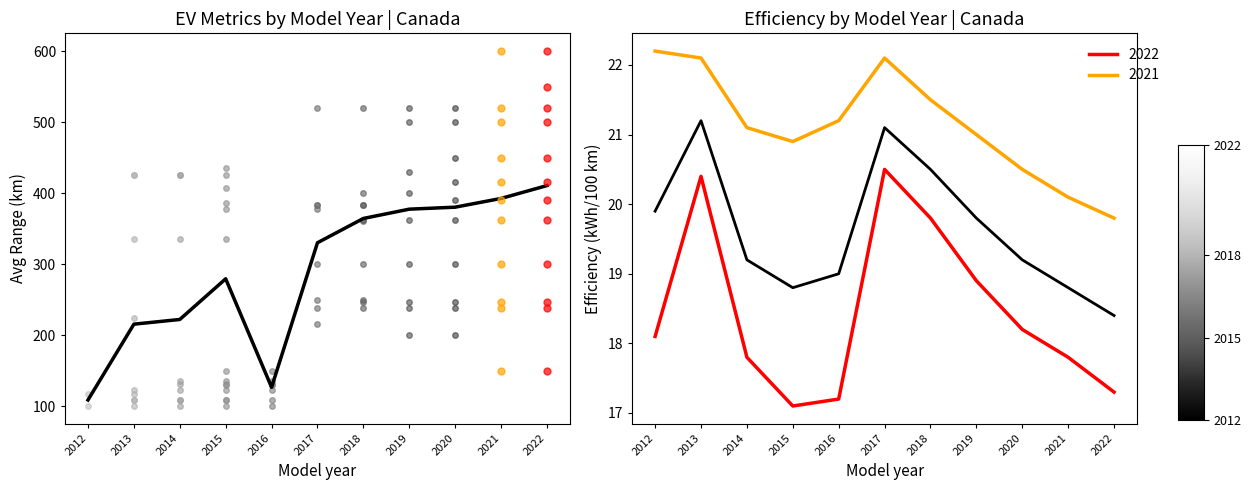

True or false: Combined has more than 0 points higher than both neighbors.

True